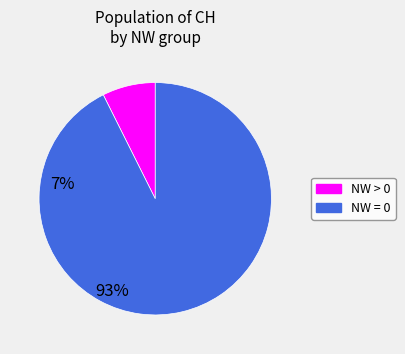

How many slices are in this pie chart?

2